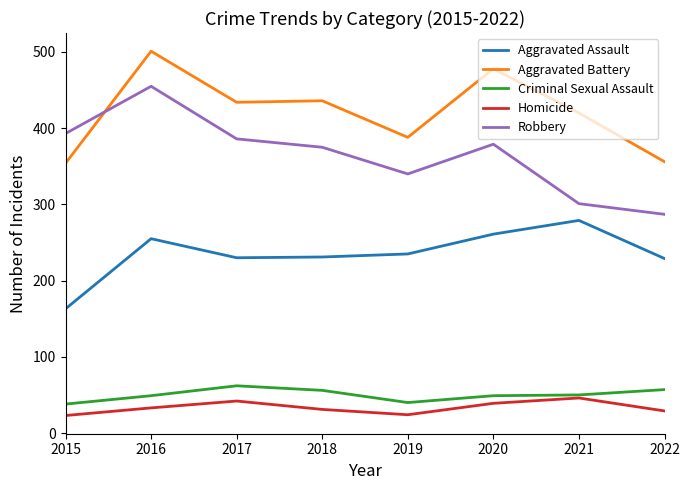

How many lines are shown in the chart?

5